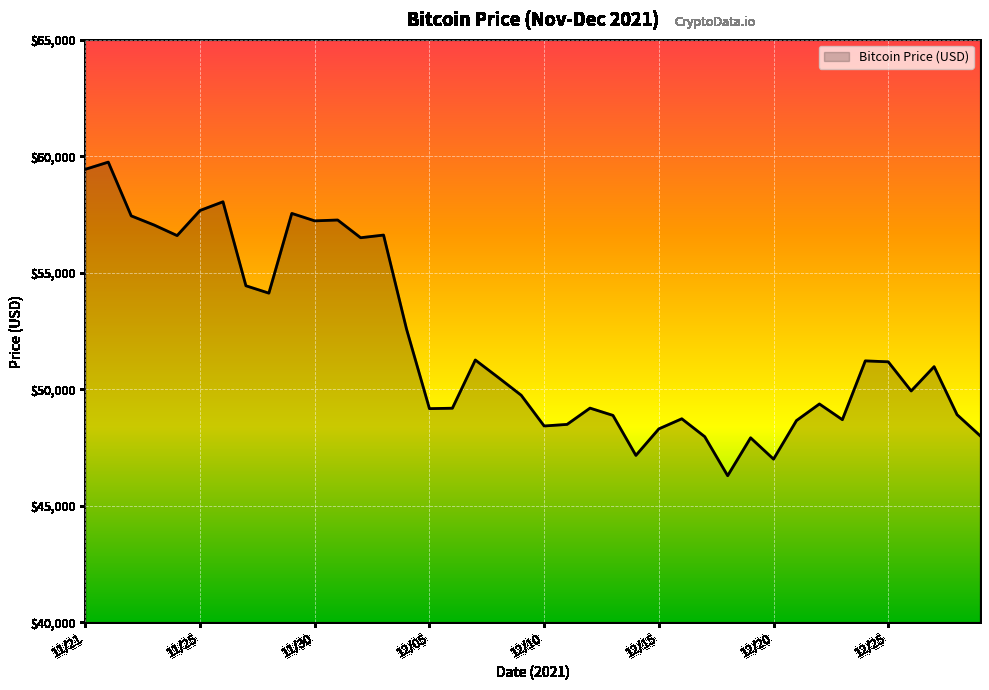

What is the maximum value shown in the chart?

59749